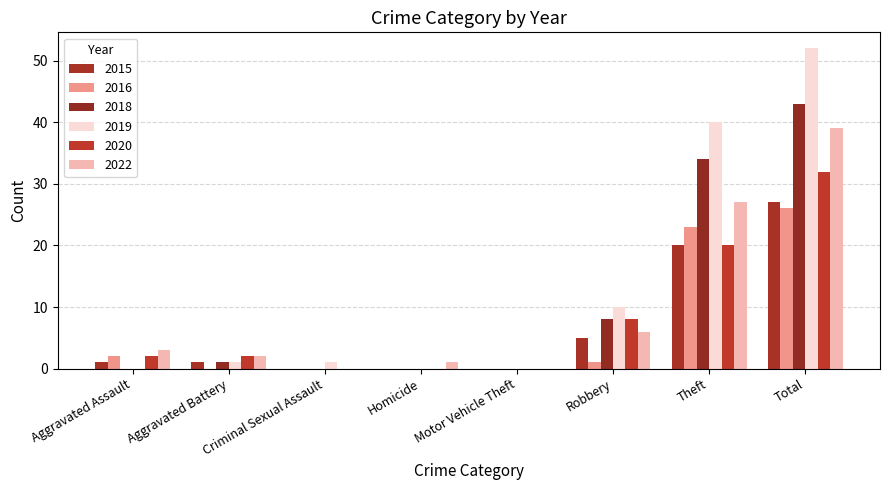

Are the bars horizontal?

No